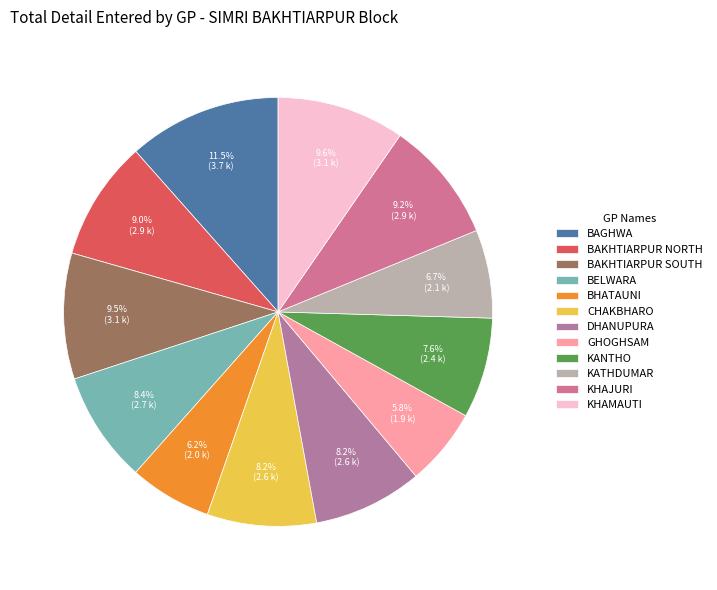

Which category has the biggest portion of the pie?

BAGHWA